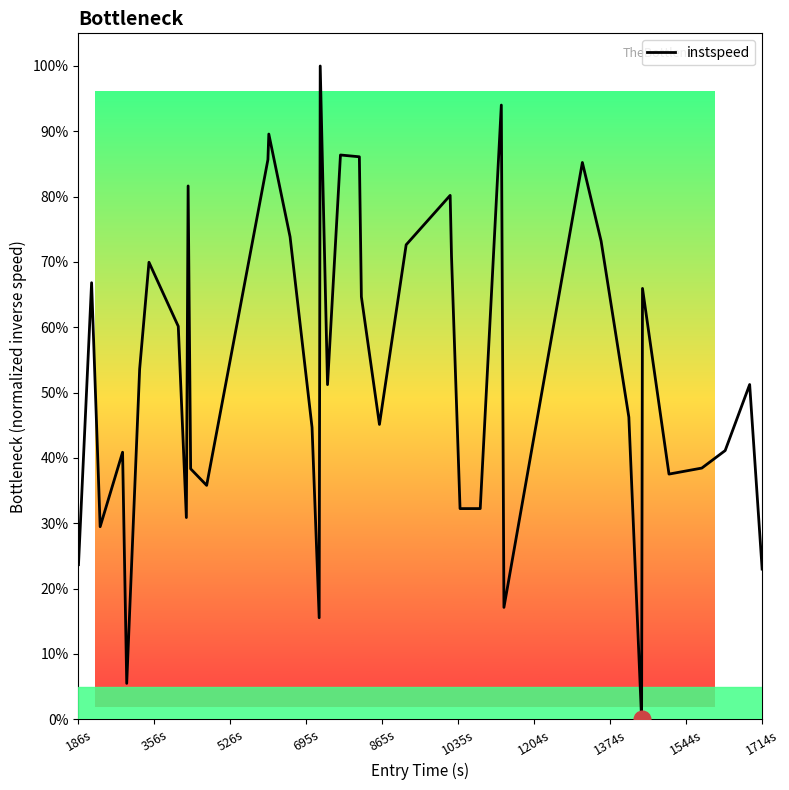

What is the greatest value displayed?

1.0